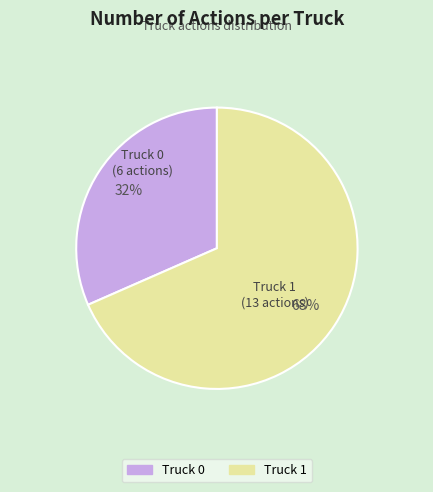

Rank the categories by value from highest to lowest.

Truck 1, Truck 0